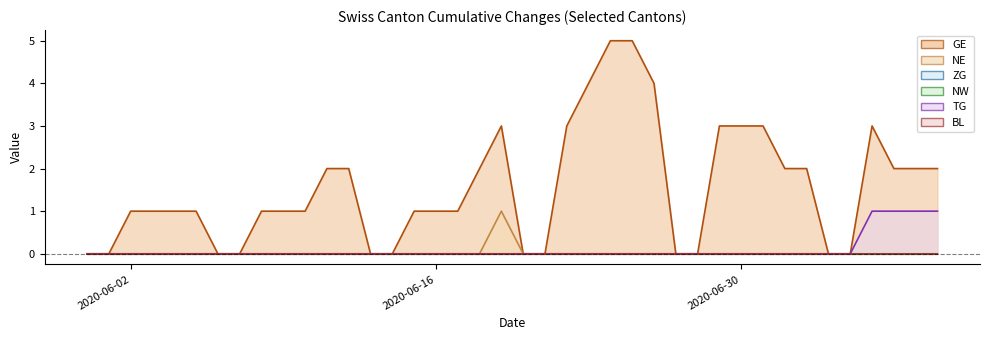

How many positive values does the NE line series have?

1